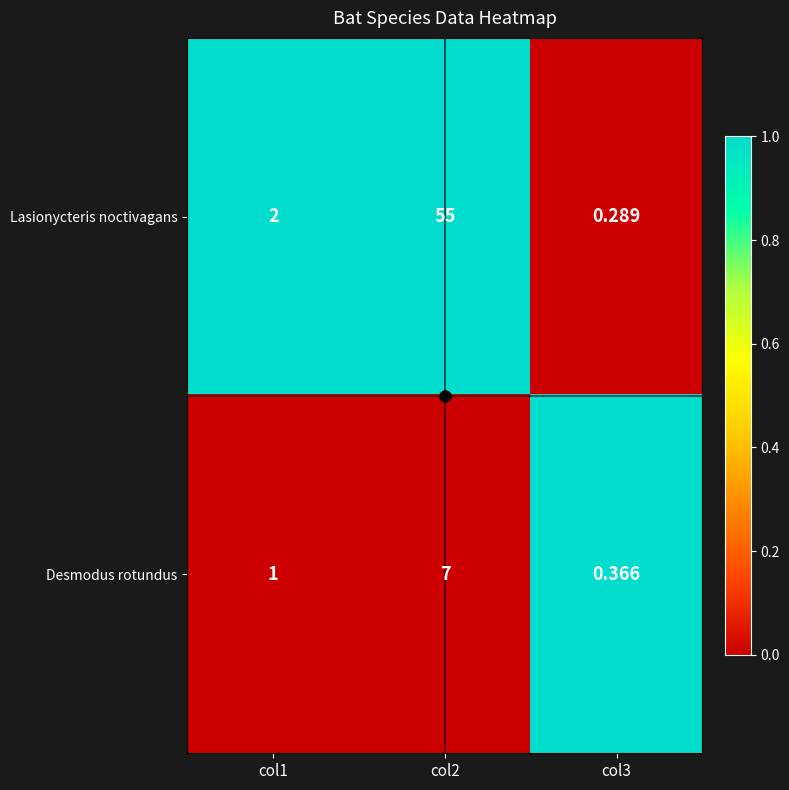

Rank the series by their maximum value, from highest to lowest.

Lasionycteris noctivagans, Desmodus rotundus